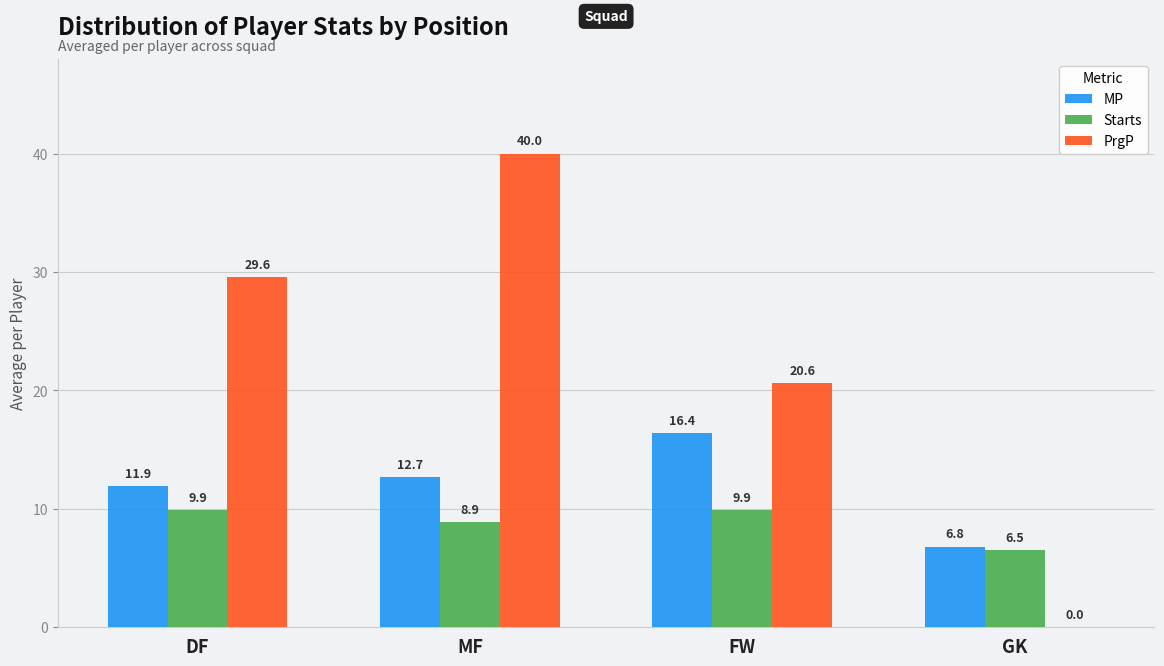

At which label does Starts first exceed 9?

DF